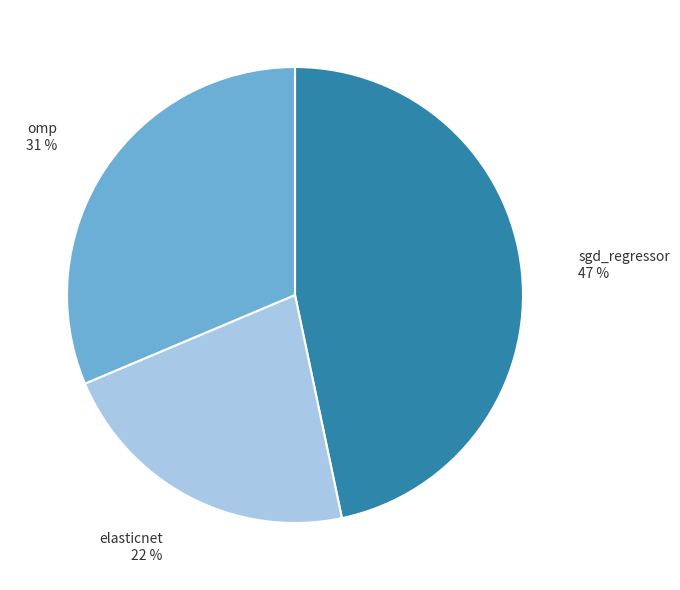

Combined, do omp and elasticnet account for over 50%?

Yes